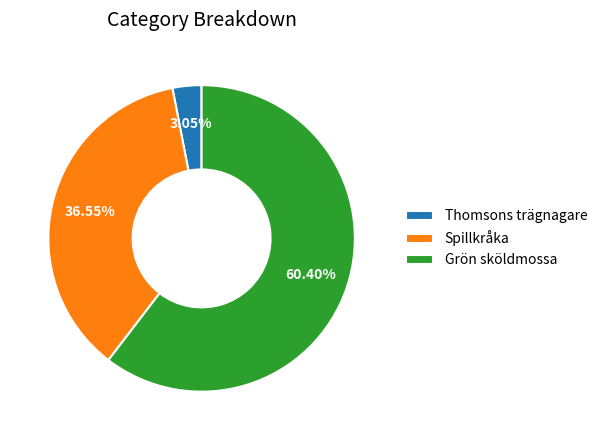

What is the majority slice?

Grön sköldmossa